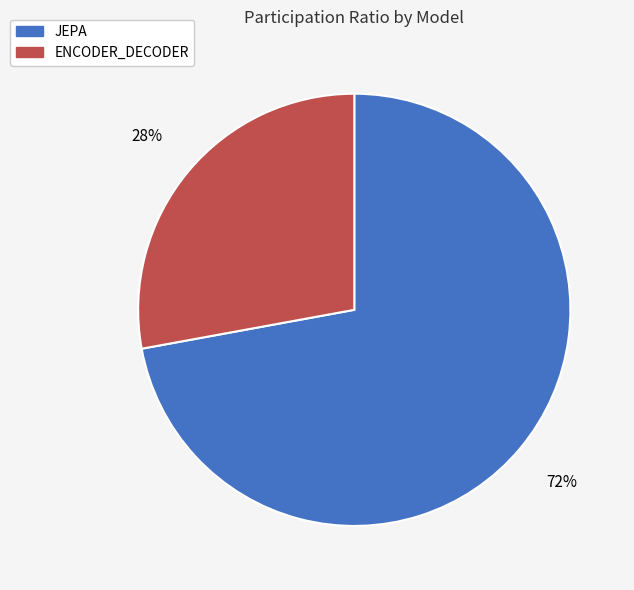

What is the largest slice in the pie chart?

JEPA